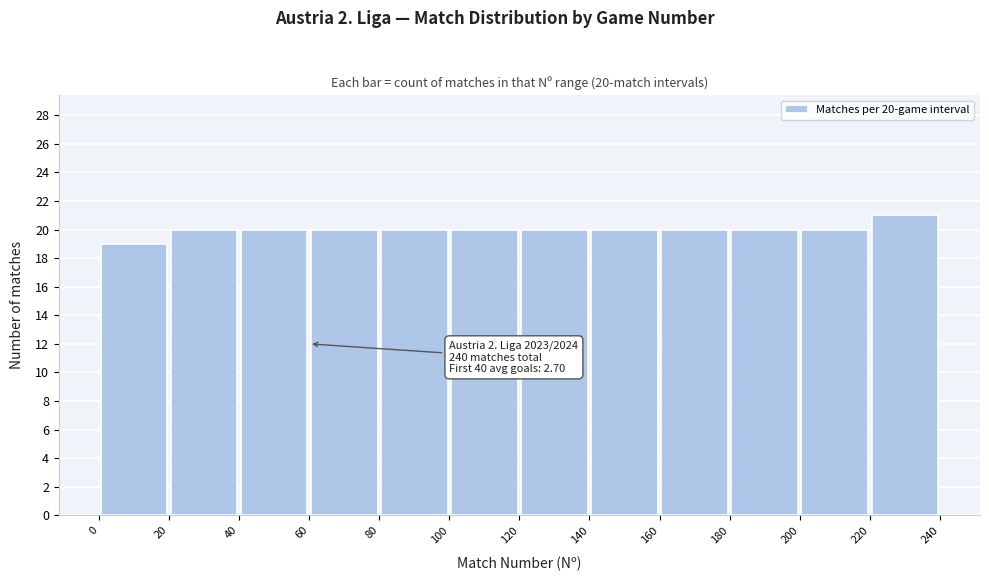

Over which range of the x-axis is the bar tallest?

220 to 240